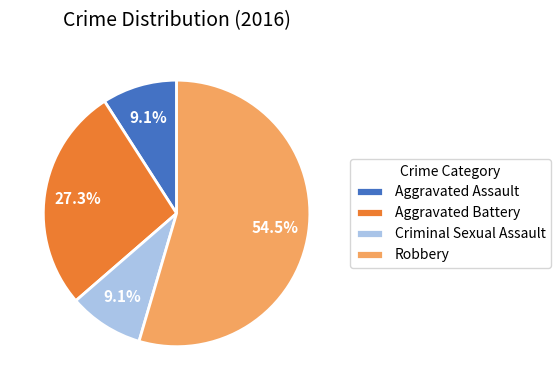

Which slice is the largest?

Robbery